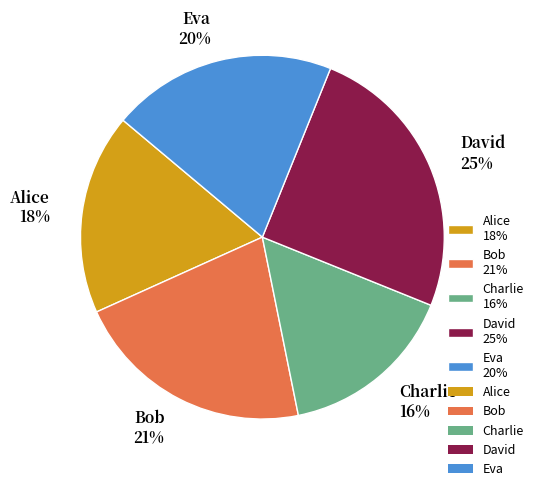

Do Eva and Charlie together represent more than half of the pie?

No